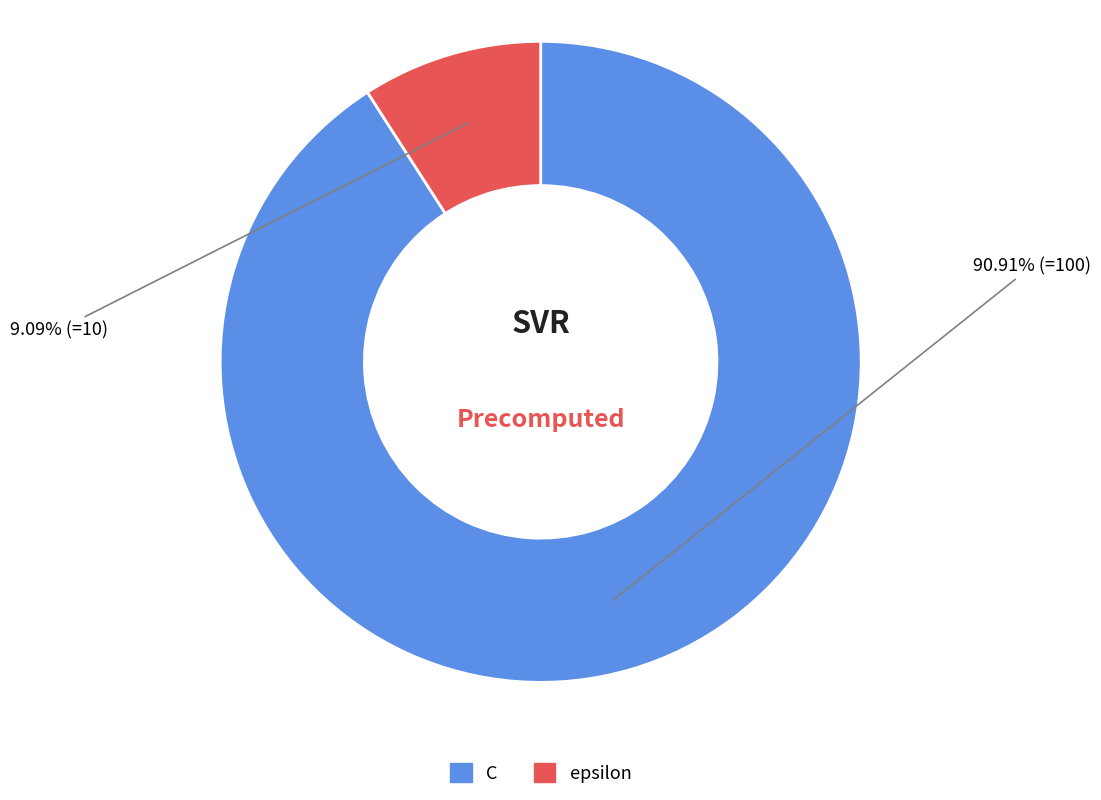

How much of the chart is everything except C?

9.1%